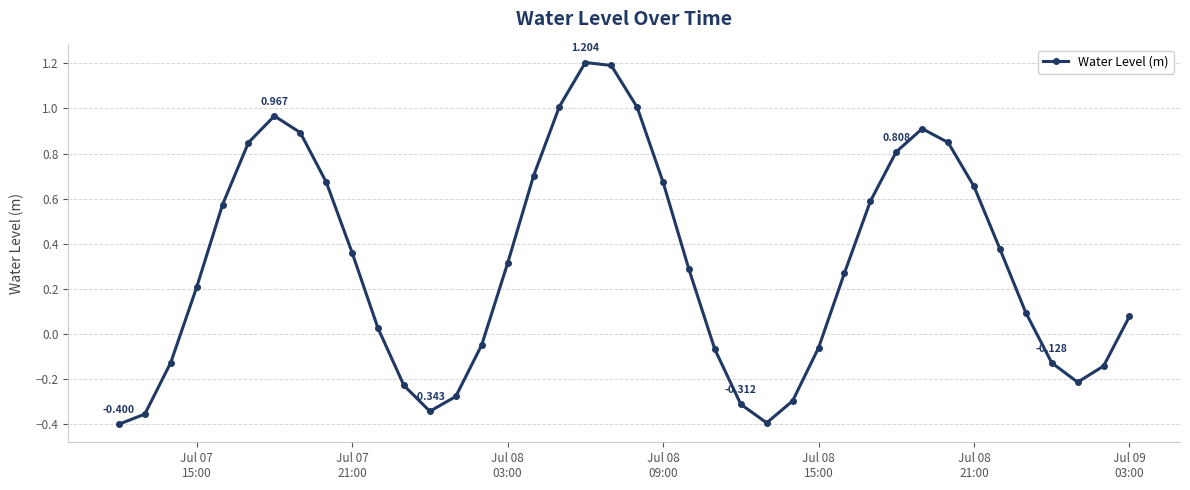

True or false: the data has more than 1 interior local peaks.

True